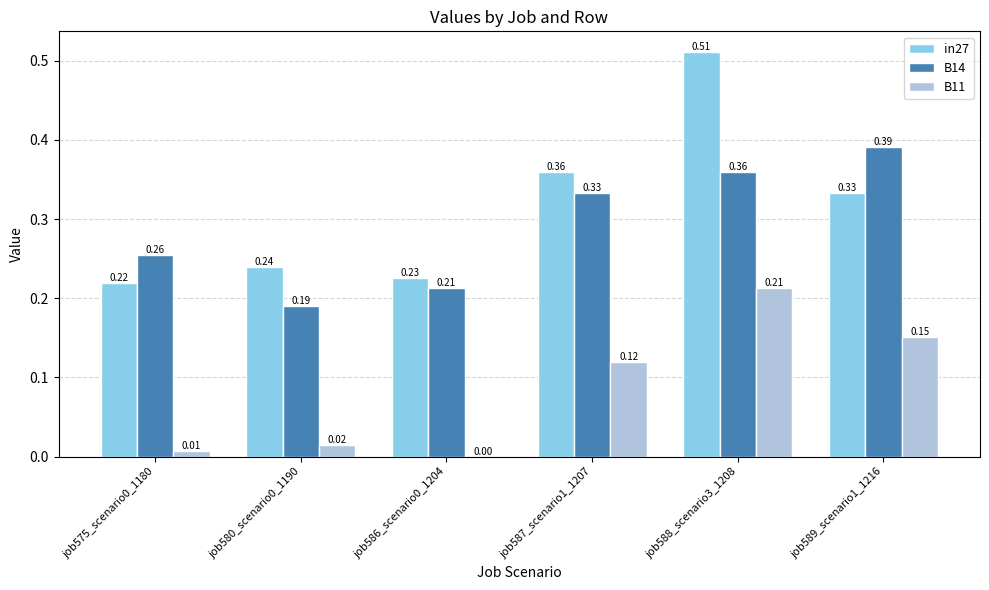

Is the value of in27 at job575_scenario0_1180 greater than the value of B11 at job575_scenario0_1180?

Yes